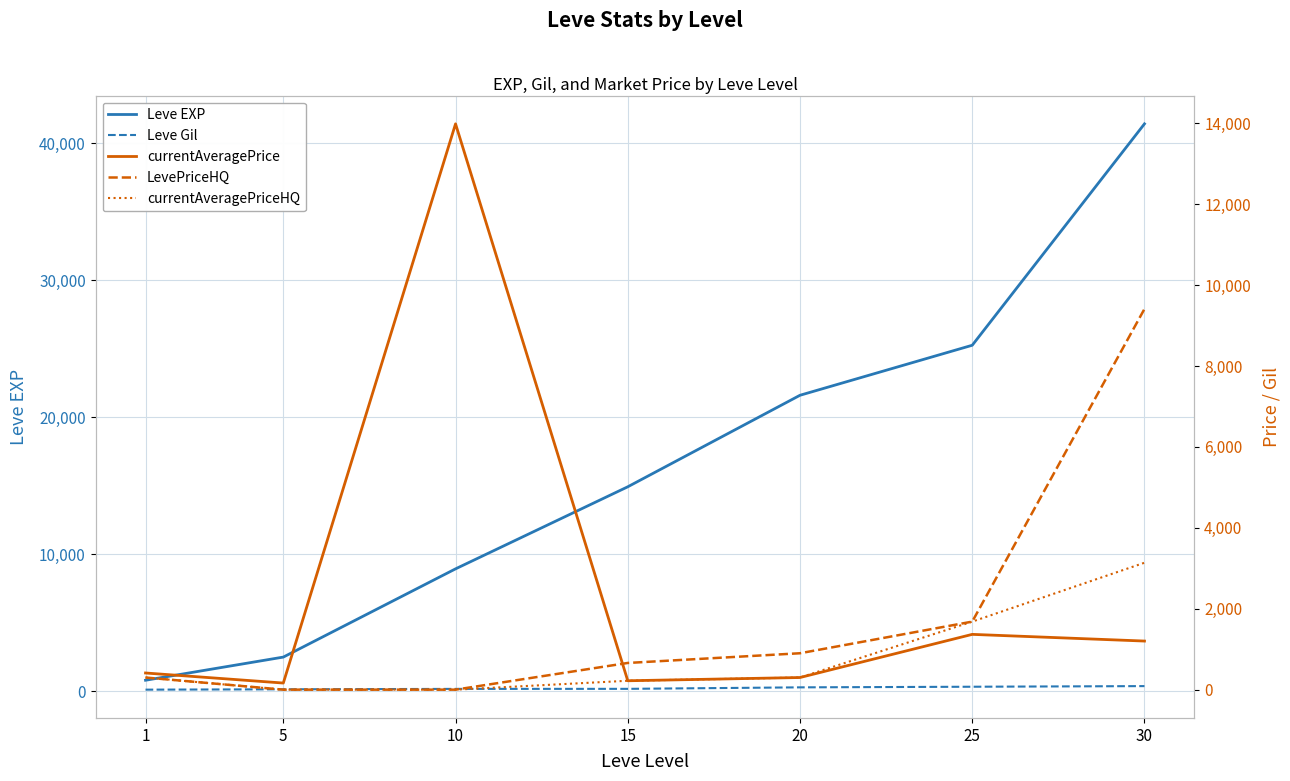

What is the sum of all currentAveragePriceHQ values?

5639.0